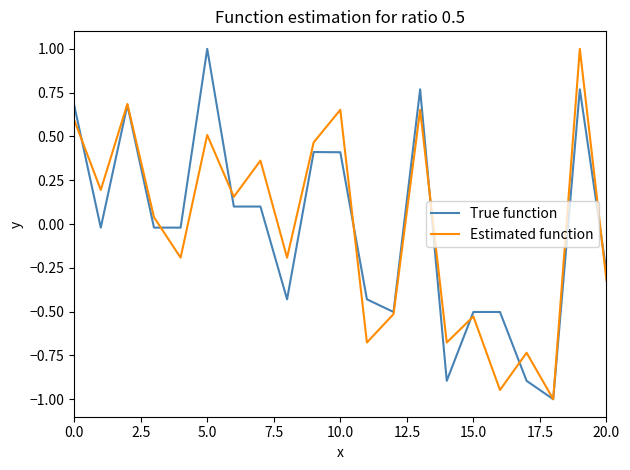

What is the maximum value for Estimated function?

1.0